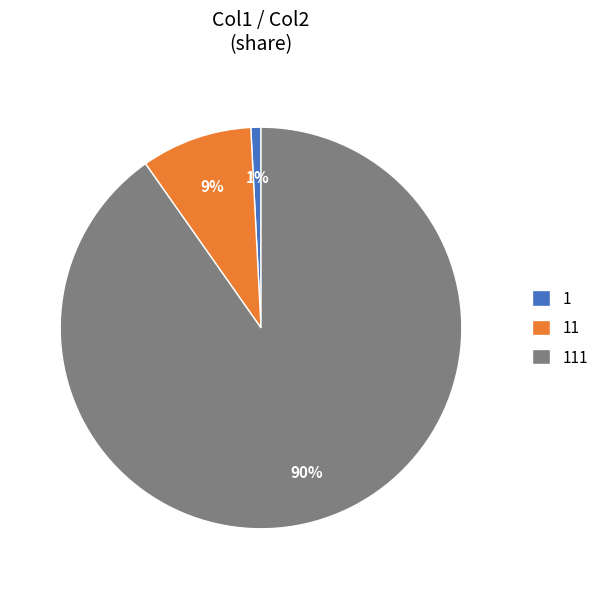

Is the sum of 1 and 111 greater than half?

Yes